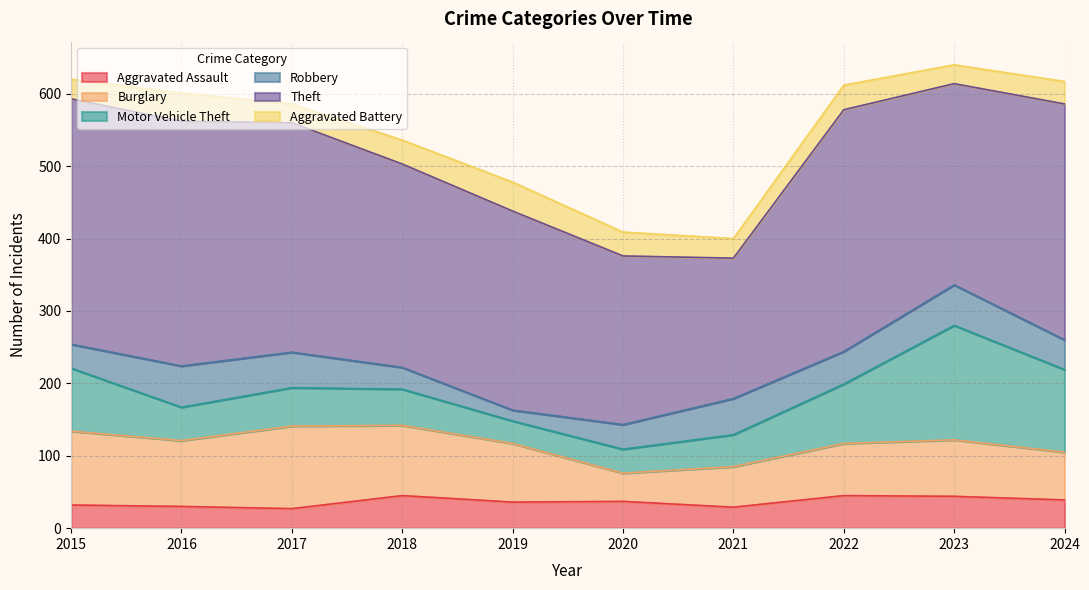

What are all the series names shown in the legend?

Aggravated Assault, Burglary, Motor Vehicle Theft, Robbery, Theft, Aggravated Battery